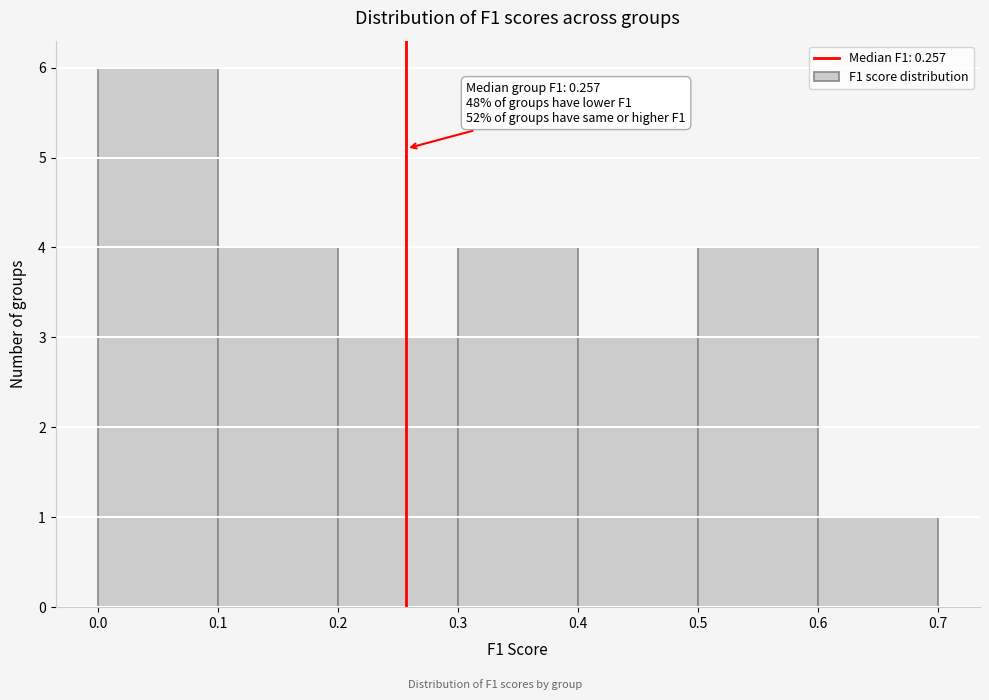

Over which range of the x-axis is the bar tallest?

0.0 to 0.1